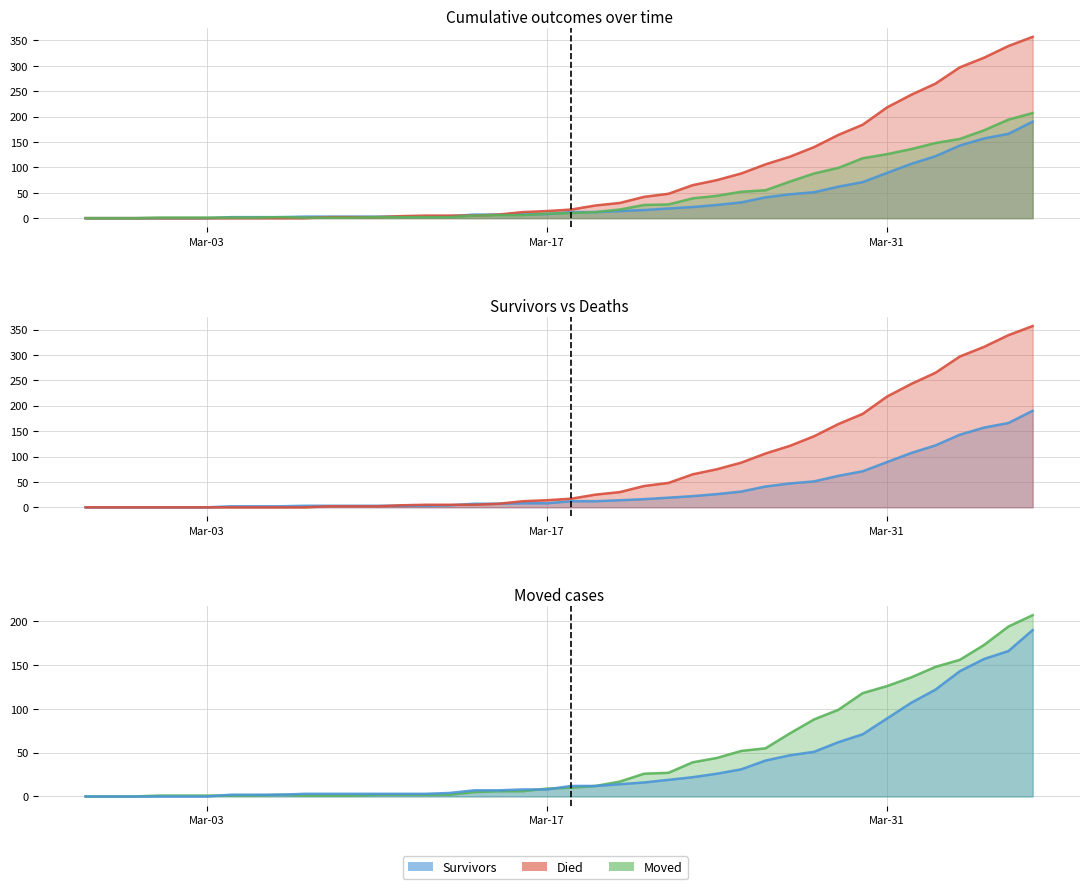

What are all the series names shown in the legend?

survivors, died, moved